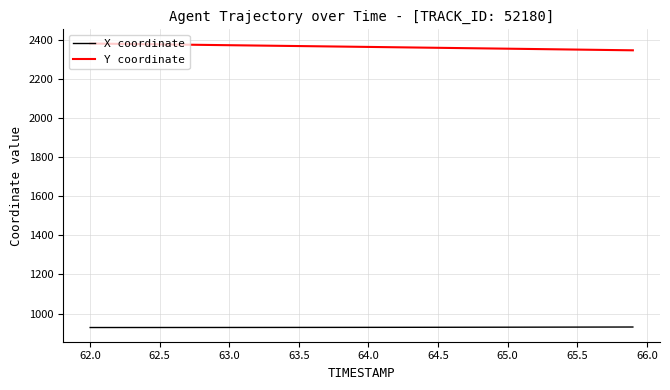

What are all the series names shown in the legend?

X coordinate, Y coordinate